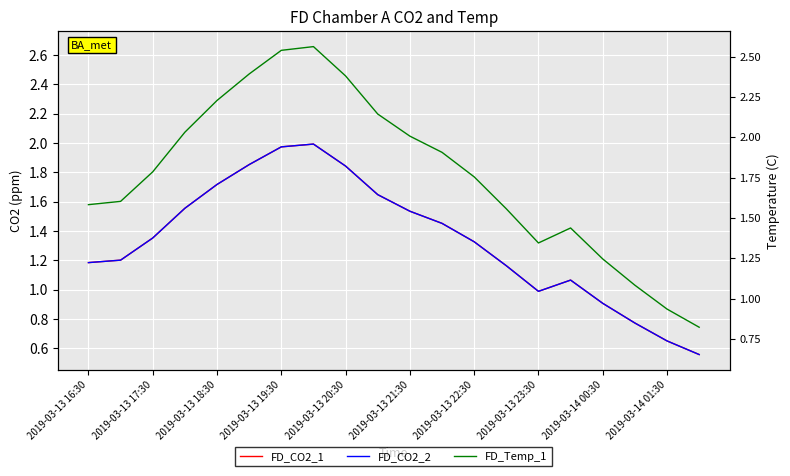

What is the total value across all series at 19?

1.9